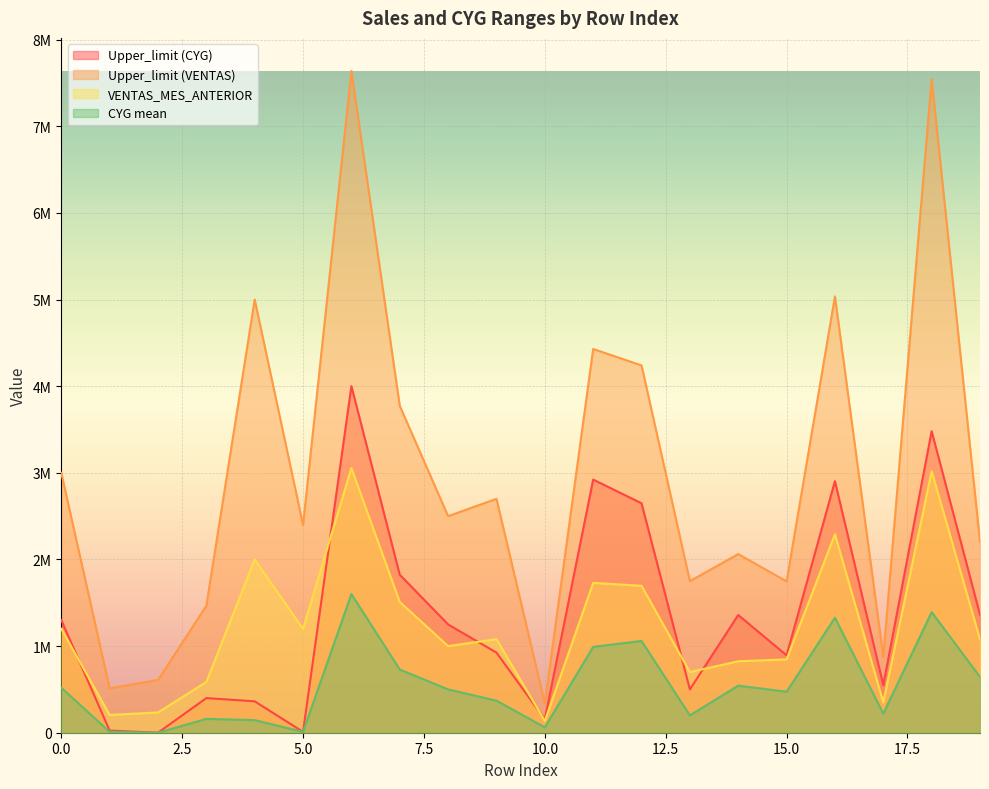

Which label corresponds to the smallest value in the chart?

2